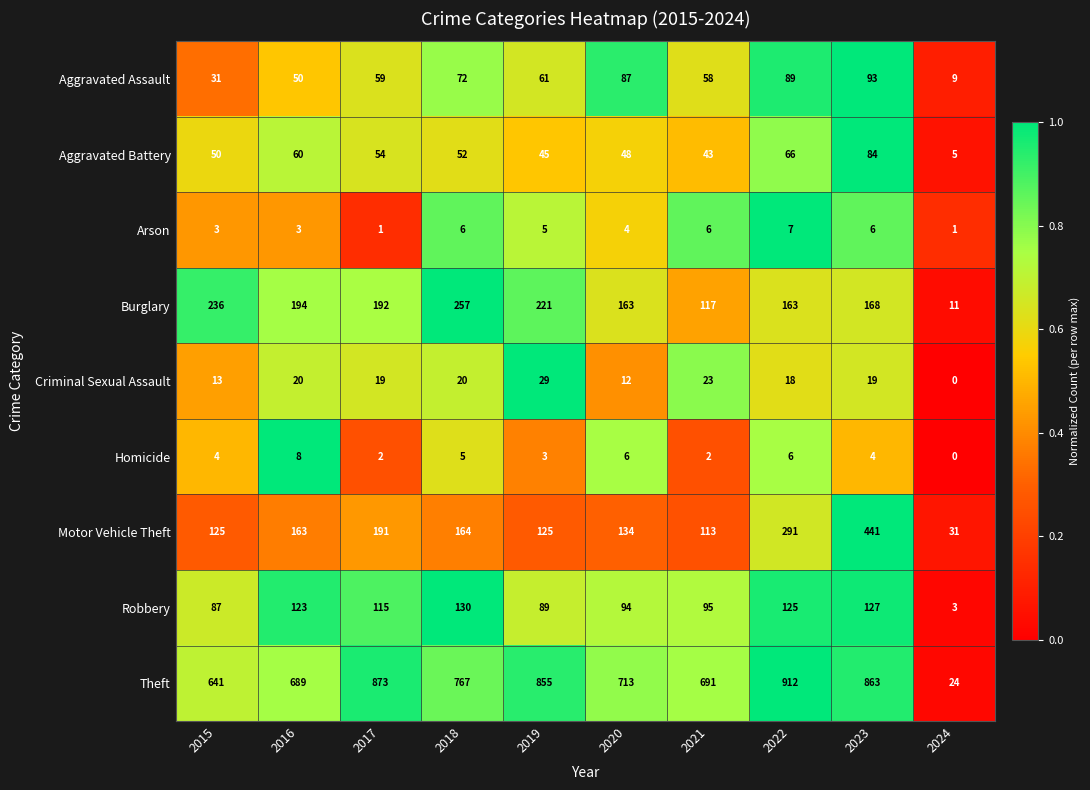

What is the difference between the highest and lowest values at 2018?

762